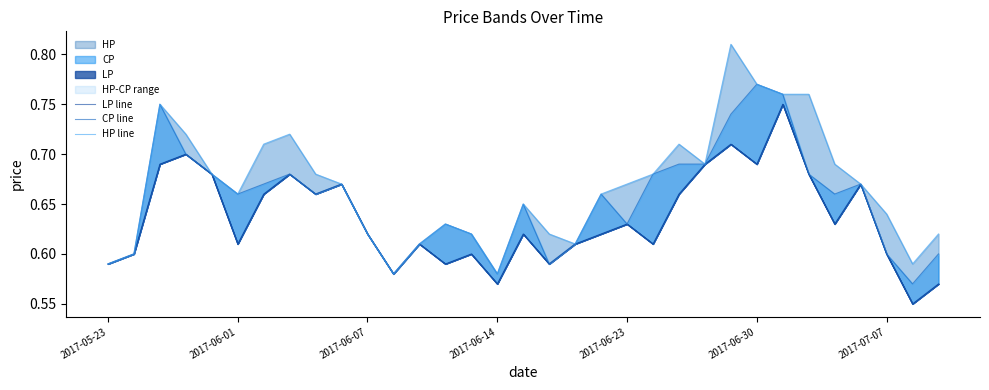

How many interior local peaks does the LP line series have?

10